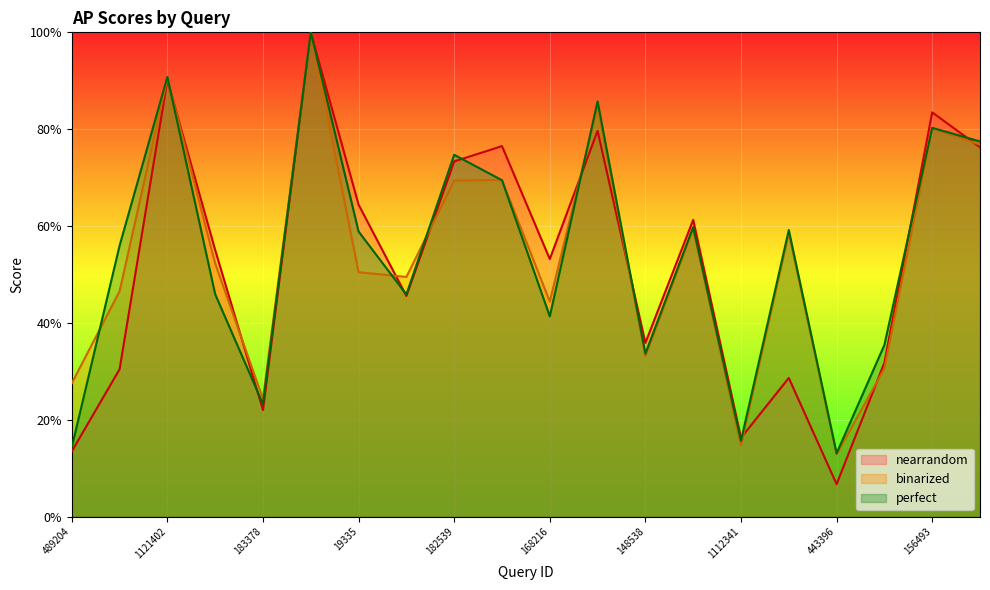

What is the label of the 5th point from the left?

183378